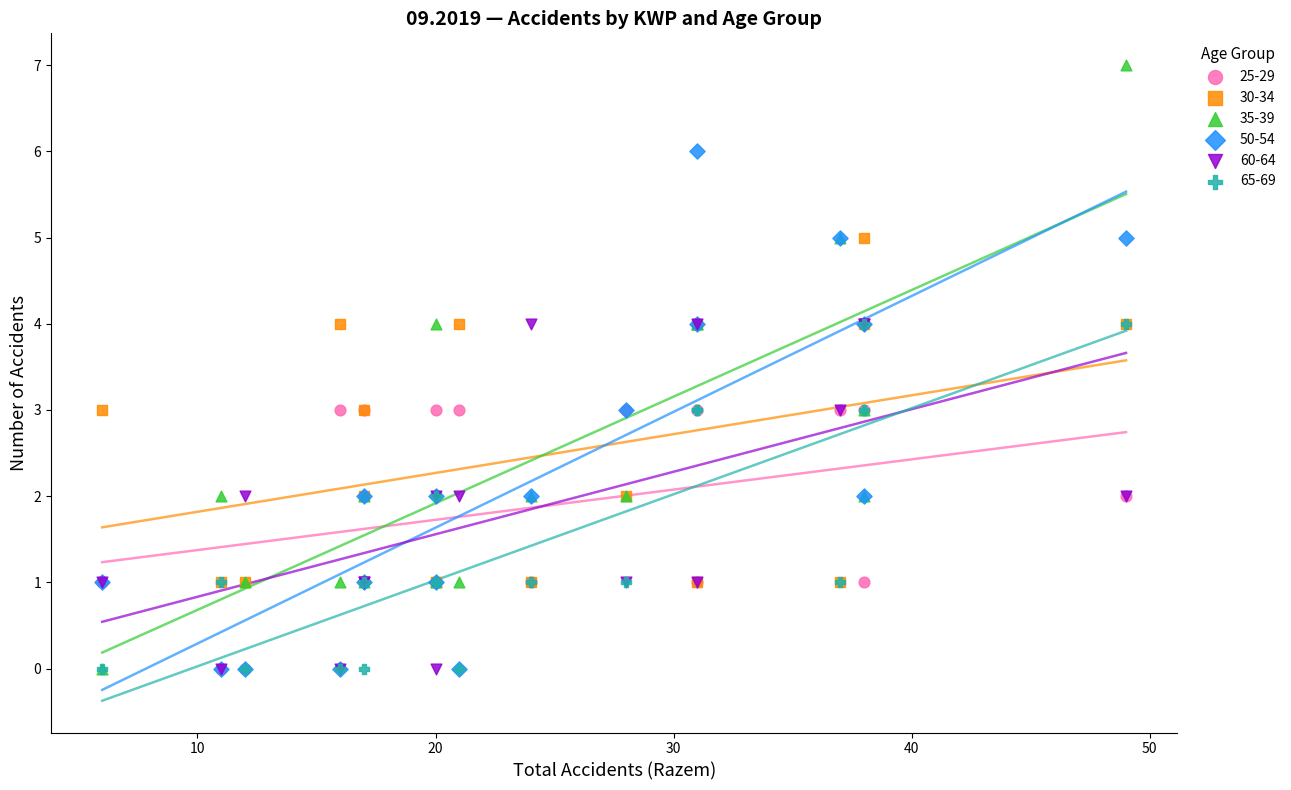

What are all the series names shown in the legend?

25-29, 30-34, 35-39, 50-54, 60-64, 65-69